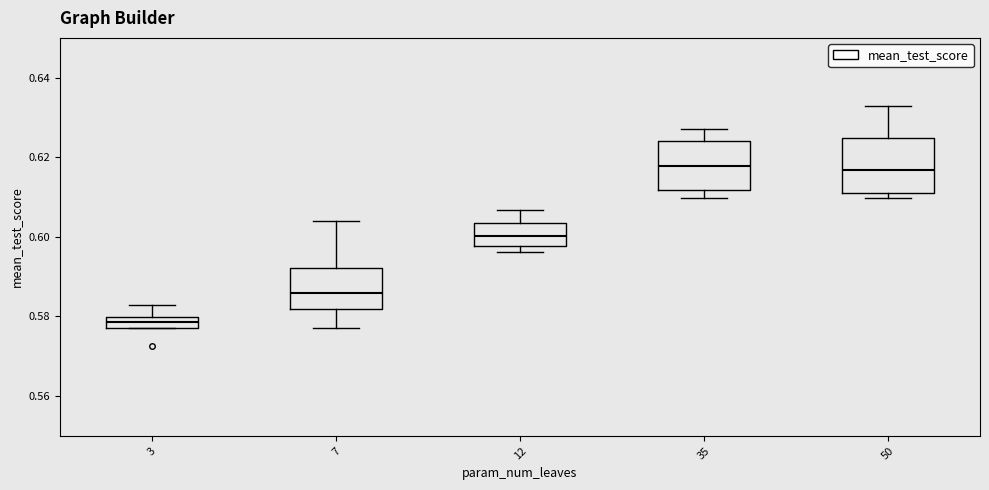

Where does the upper whisker of the box at x = 3 end on the y-axis? The values are not printed on the chart, so give them approximately, as read against the axis.

0.582